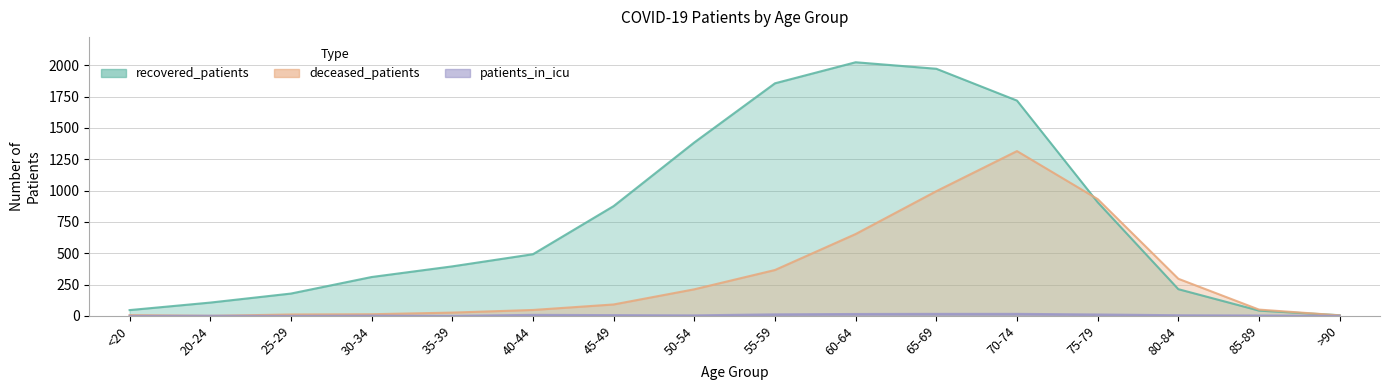

True or false: patients_in_icu and recovered_patients intersect in this chart.

False